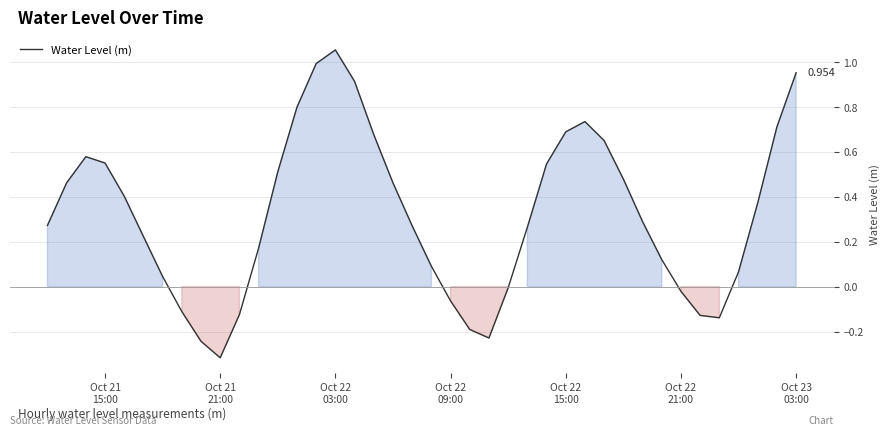

Does the chart have visible grid lines?

Yes